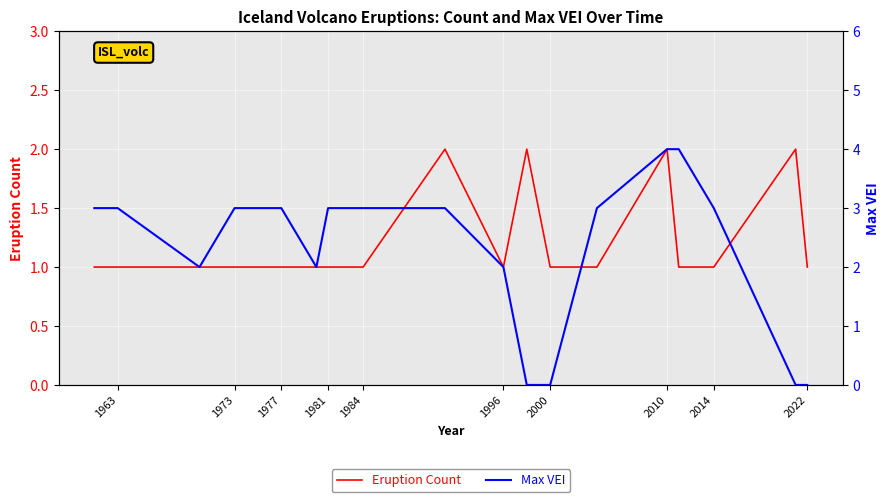

Is the value of Max VEI at 1963 greater than the value of Eruption Count at 14?

Yes